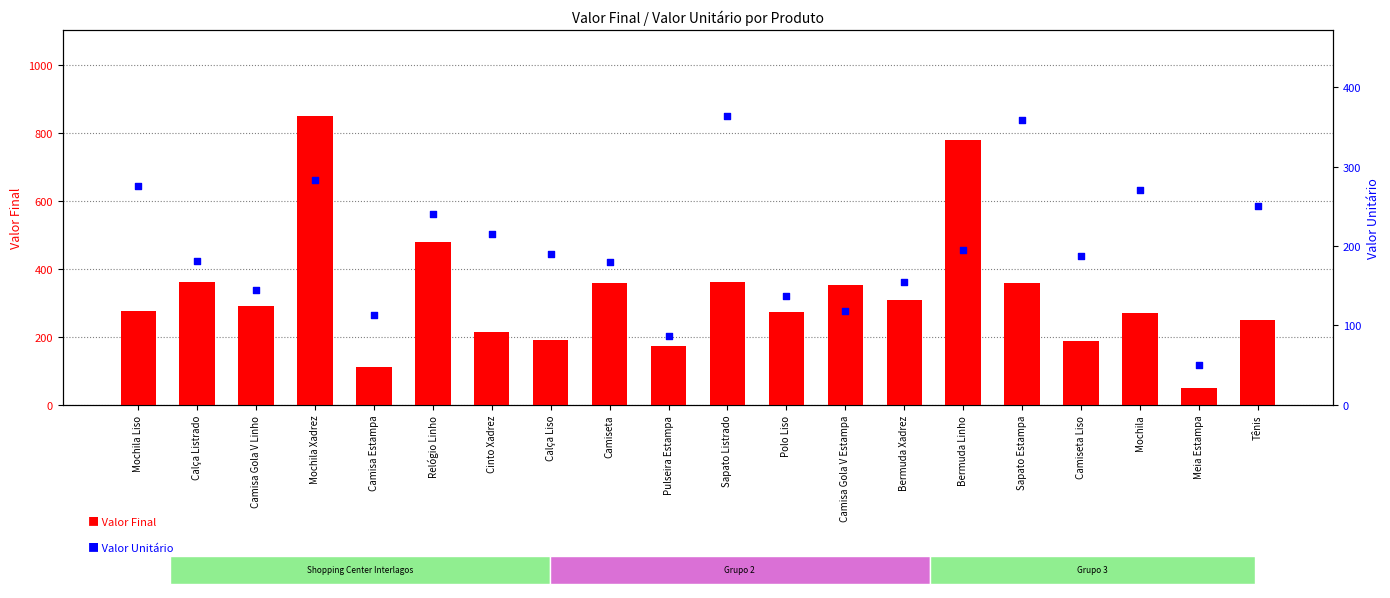

At which category is the sum across all series the highest?

Mochila Xadrez